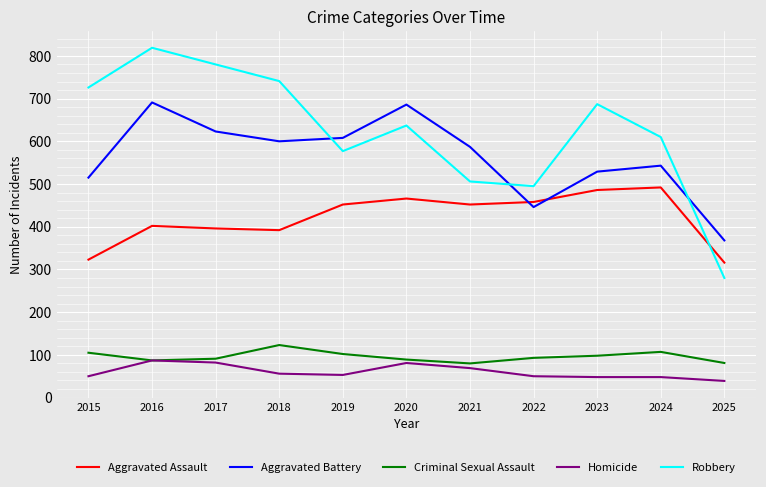

What value does the Robbery series have at 2017?

780